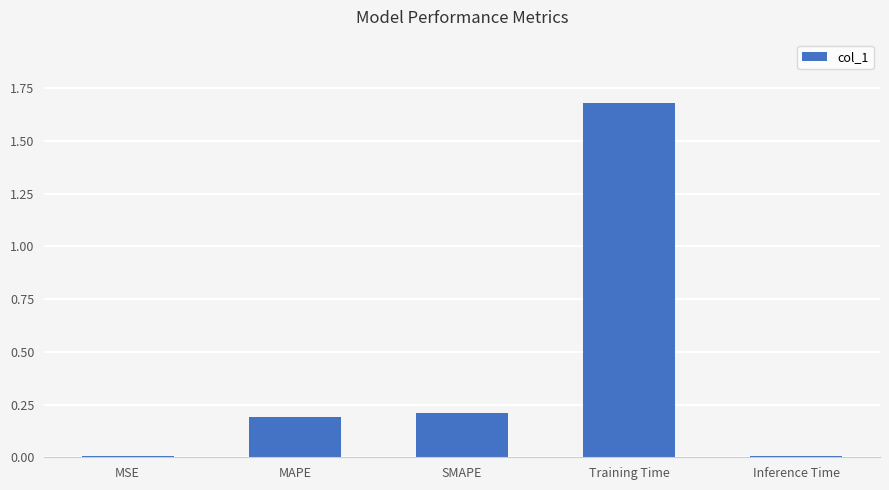

The chart shows a value of 1.2 at Training Time. True or false?

False